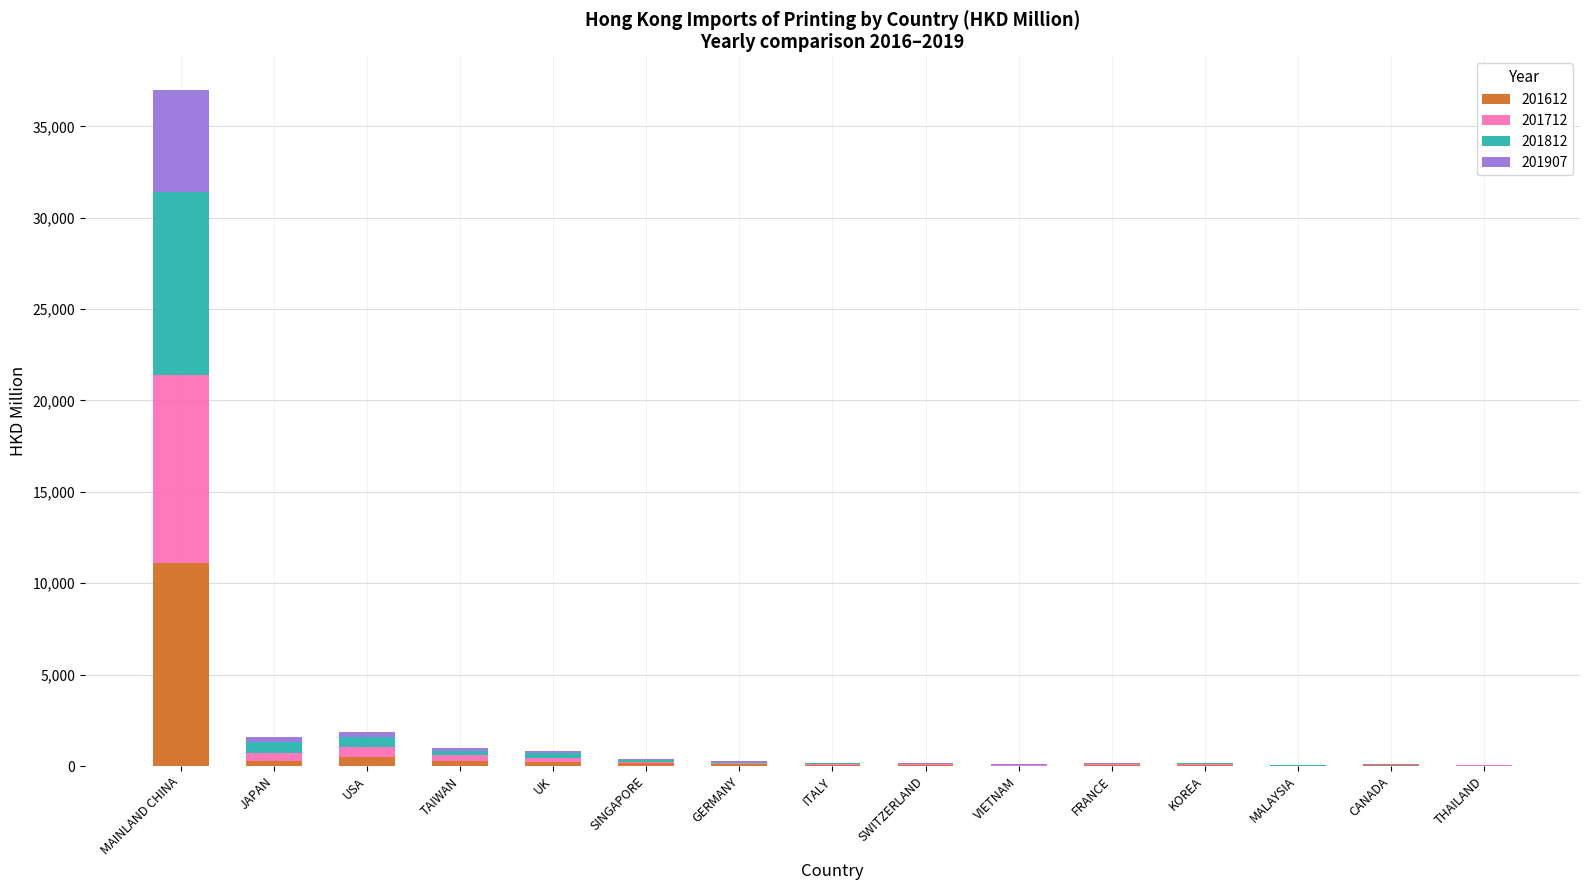

Which category has the highest value in the 201612 series?

MAINLAND CHINA